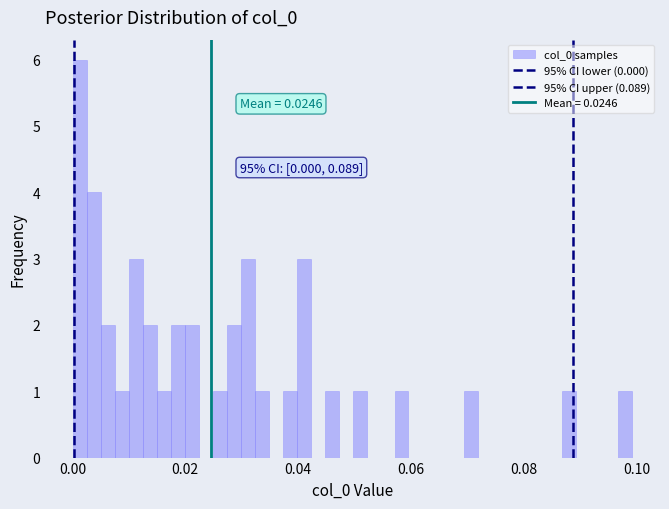

Around what value on the x-axis is the tallest bar? Give the approximate position of its centre, as read against the axis.

0.002